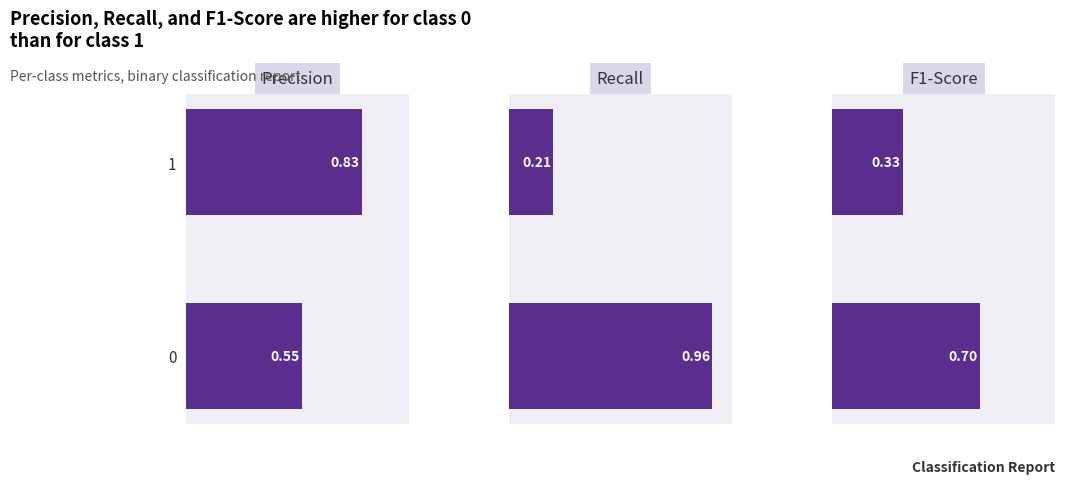

What is the value of the Precision bar at the 1st from the left?

0.5